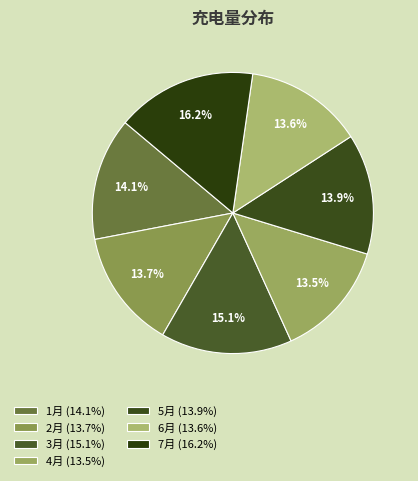

Does 2月 account for over 50% of the chart?

No